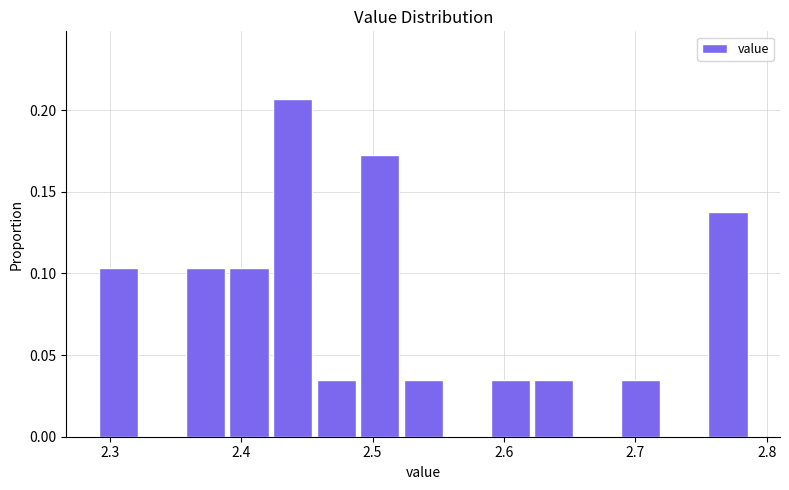

Read against the x-axis, roughly where is the centre of the tallest bar?

2.44